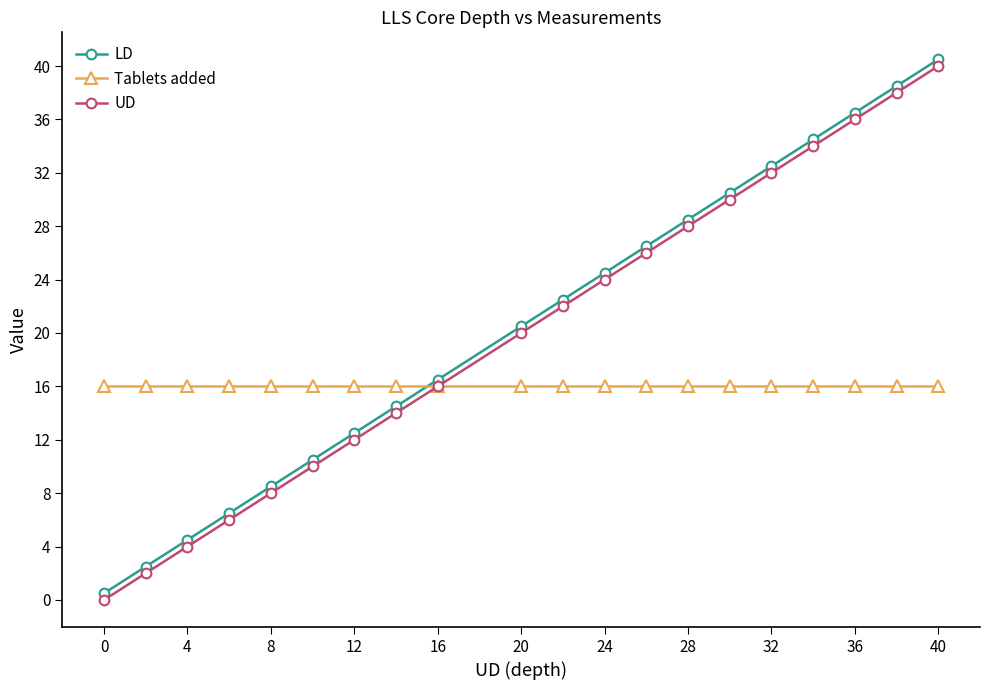

What is the lowest value of the LD series?

0.5